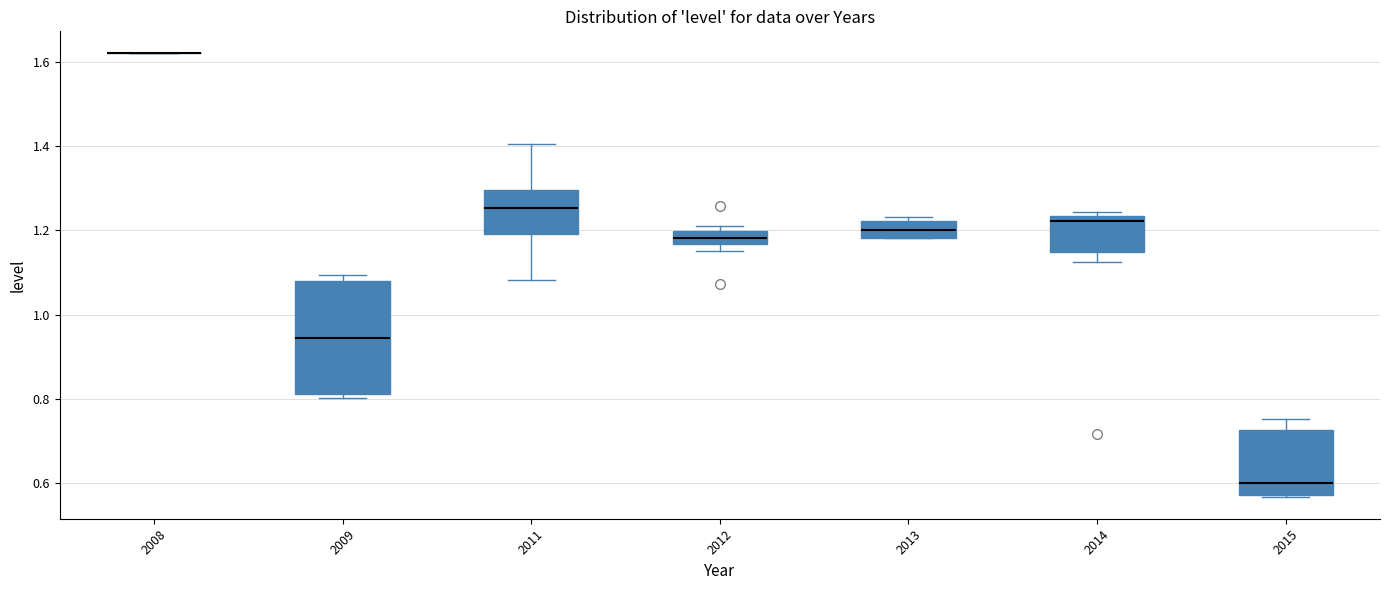

Reading left to right, read every box against the y-axis: the position of its median line, the range the box covers, and the ends of its whiskers. The values are not printed on the chart, so give them approximately, as read against the axis.

2008: box collapsed to a line at 1.62, whiskers 1.62 to 1.62
2009: median 0.94, box 0.82 to 1.08, whiskers 0.80 to 1.10
2011: median 1.26, box 1.20 to 1.30, whiskers 1.08 to 1.40
2012: median 1.18, box 1.16 to 1.20, whiskers 1.16 (below the box's lower edge) to 1.22
2013: median 1.20, box 1.18 to 1.22, whiskers 1.18 to 1.24
2014: median 1.22, box 1.14 to 1.24, whiskers 1.12 to 1.24 (just above the box's upper edge)
2015: median 0.60, box 0.58 to 0.72, whiskers 0.56 to 0.76